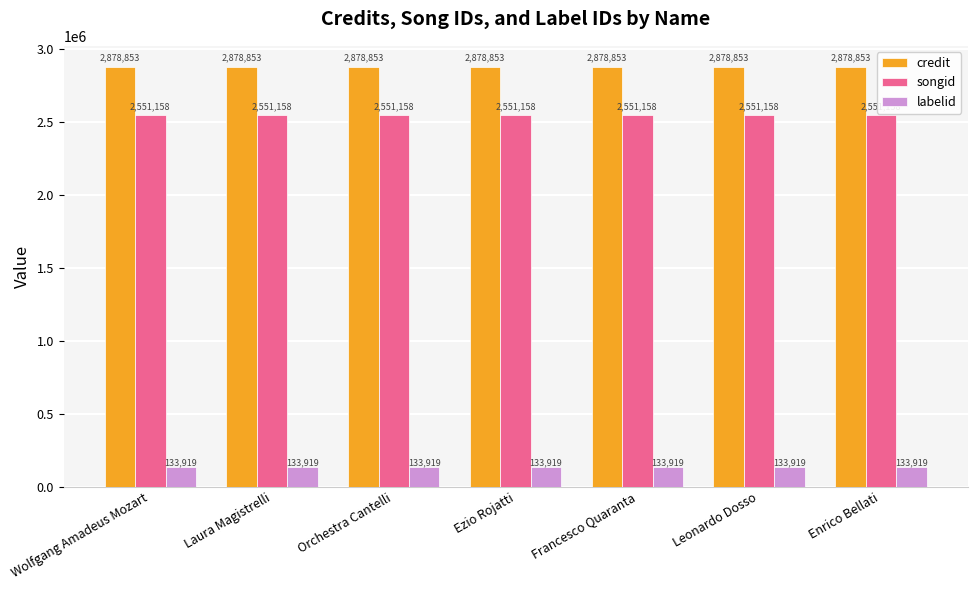

What is the approximate value of labelid at Ezio Rojatti?

133919